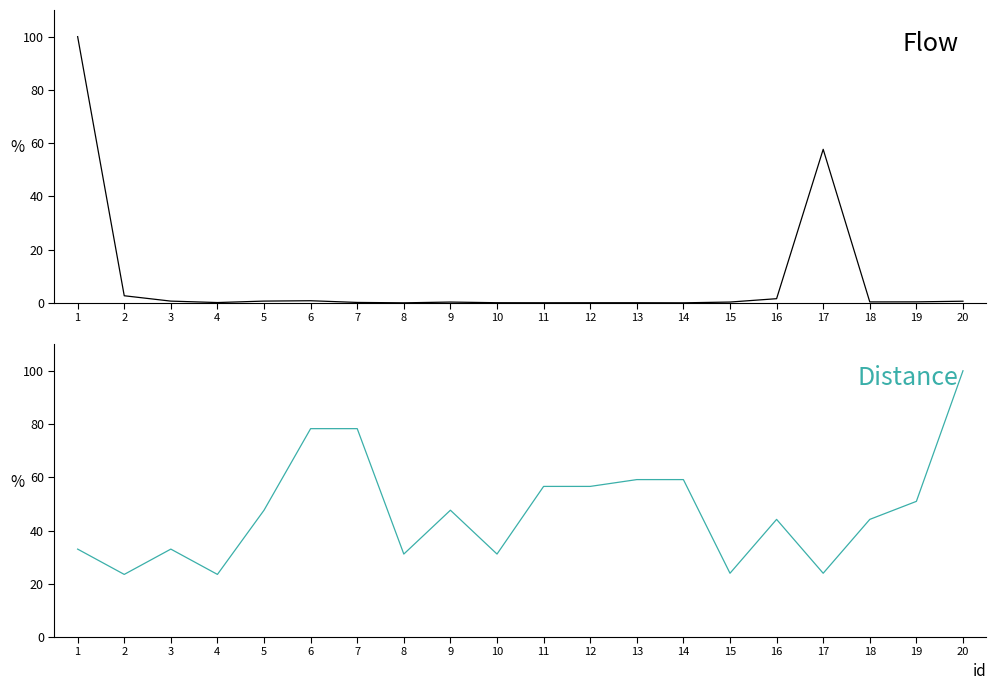

Which series has the largest total across all categories?

dist